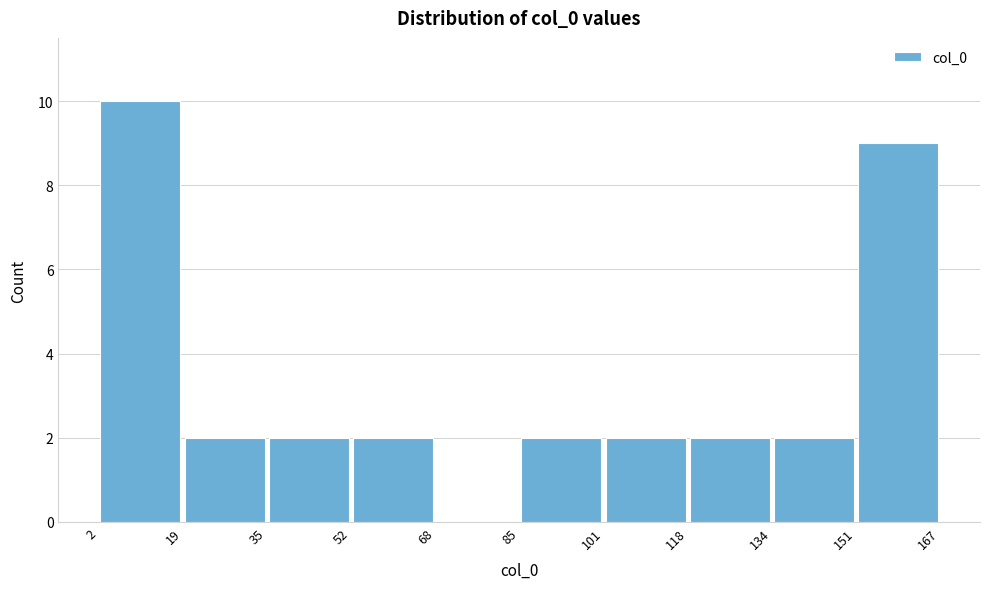

What is the height of the bar covering 19 to 35 on the x-axis? The values are not printed on the chart, so give them approximately, as read against the axis.

2